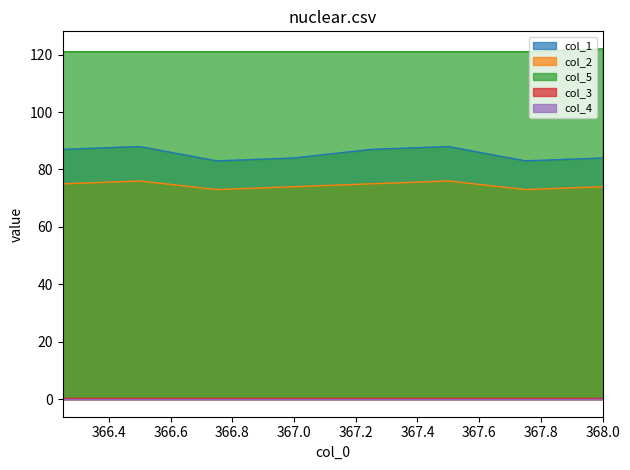

At which category is the sum across all series the highest?

366.5